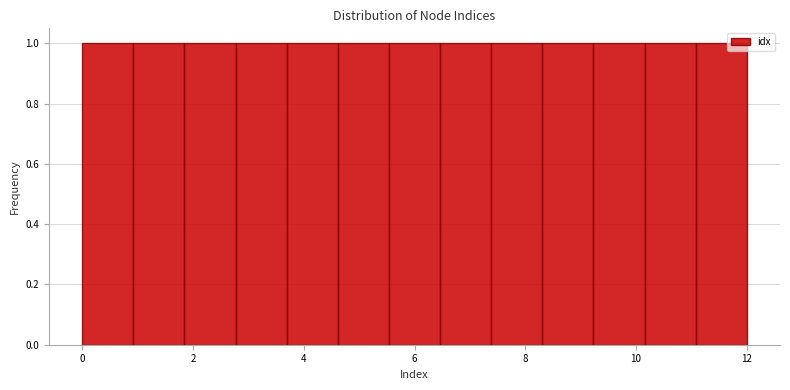

Reading left to right, transcribe this chart: for each bar, give the range it covers on the x-axis and its height. Neither the bar edges nor the heights are printed on the chart, so give them approximately, as read against the axes.

0.0 to 1.0: 1
1.0 to 1.8: 1
1.8 to 2.8: 1
2.8 to 3.6: 1
3.6 to 4.6: 1
4.6 to 5.6: 1
5.6 to 6.4: 1
6.4 to 7.4: 1
7.4 to 8.4: 1
8.4 to 9.2: 1
9.2 to 10.2: 1
10.2 to 11.0: 1
11.0 to 12.0: 1